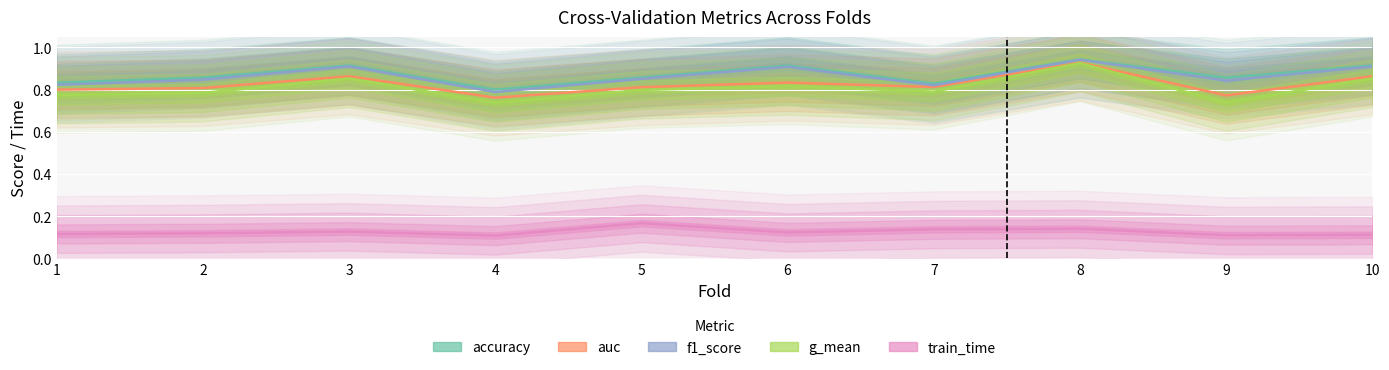

Which series has the widest spread of values?

g_mean